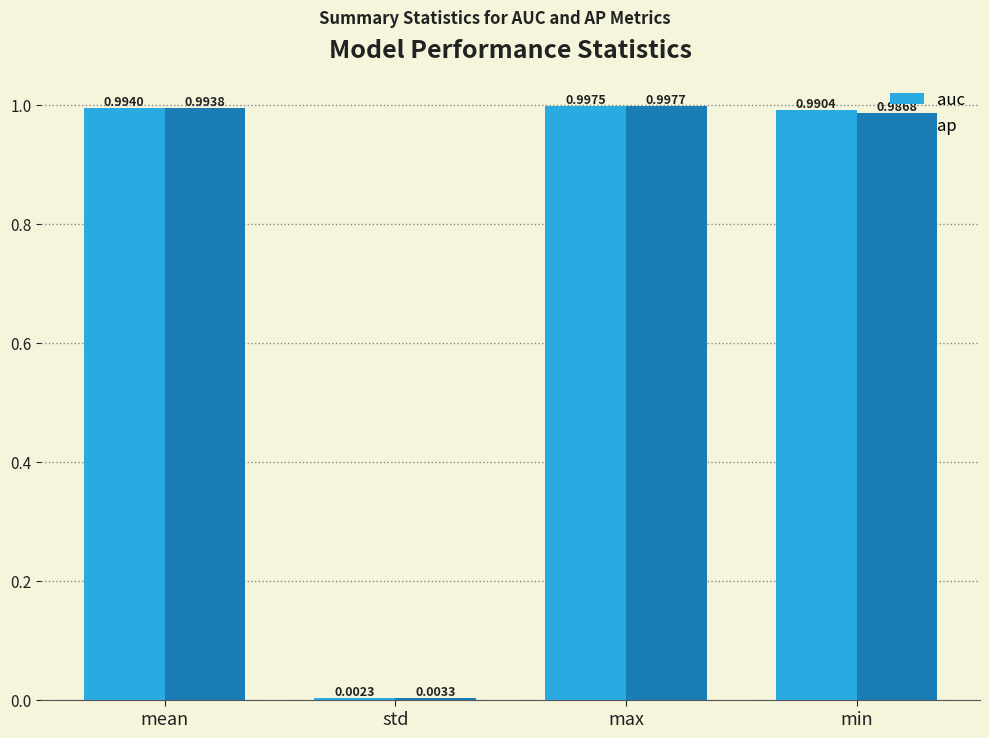

Which series has the largest total across all categories?

auc